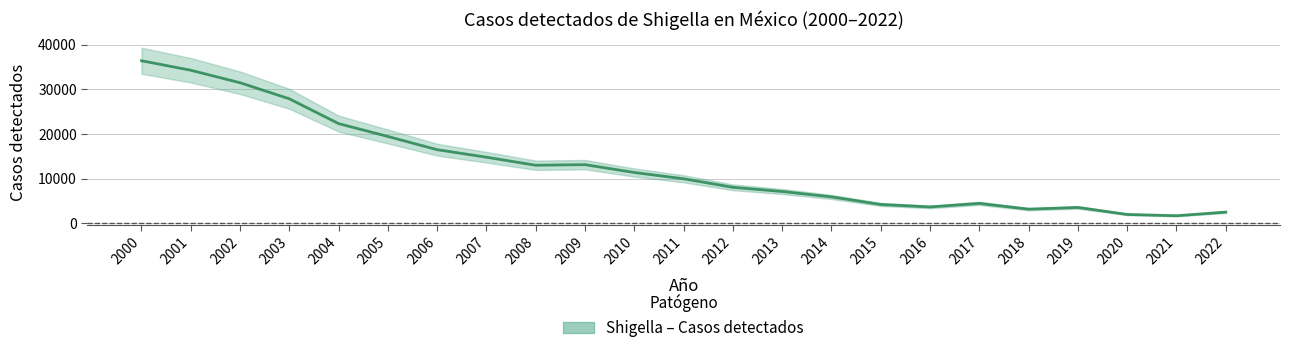

What is the smallest value displayed?

1703